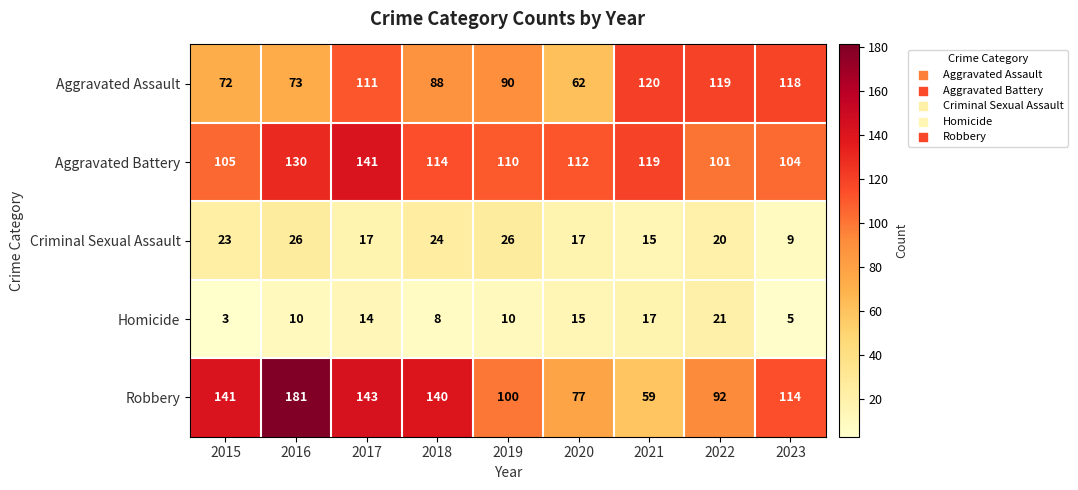

How many values in the Criminal Sexual Assault series are below 20?

4